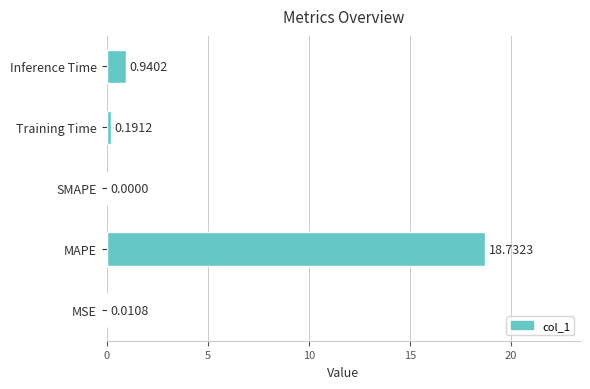

What is the sum of all values?

19.9